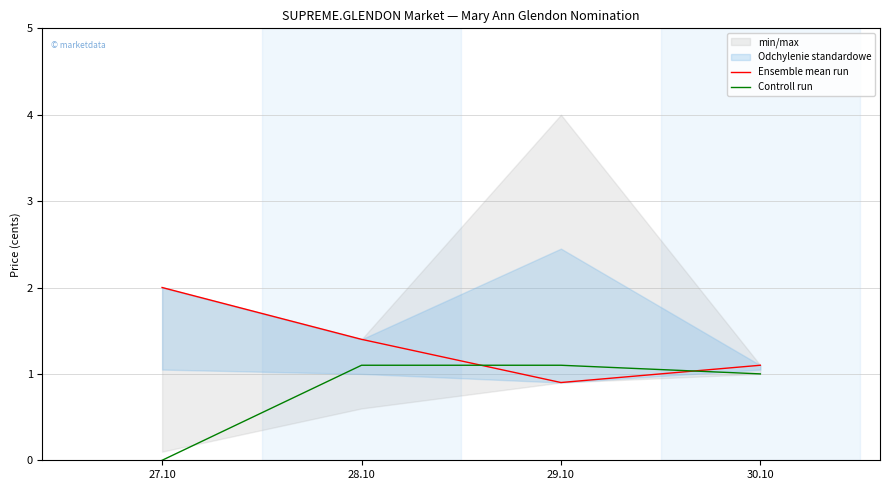

How many data points in Ensemble mean run are above 1?

3